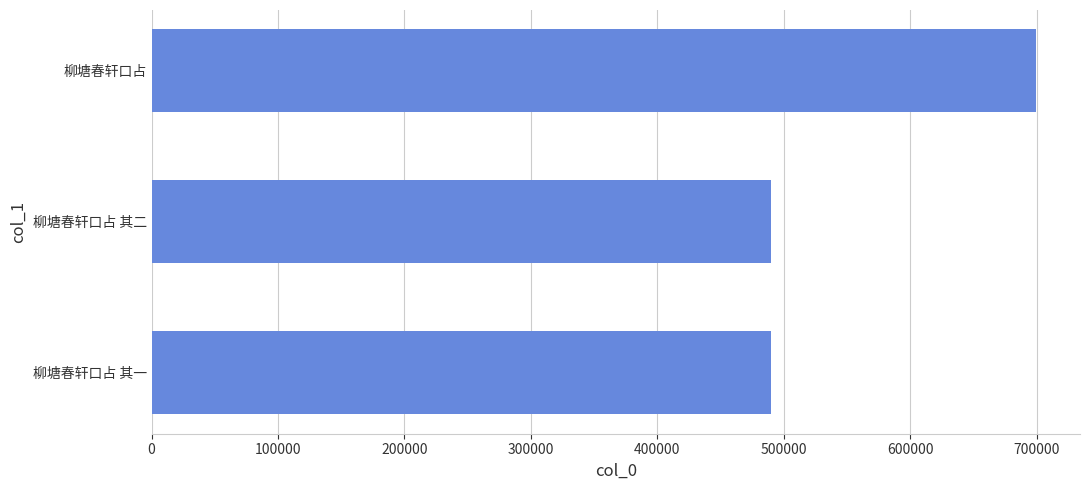

What is the minimum value shown in the chart?

490109